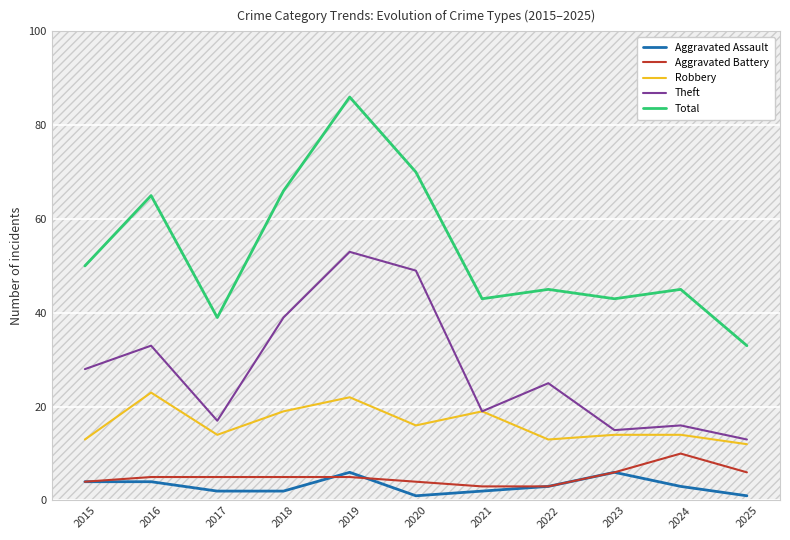

The value of Total at 2020 is 70. True or false?

True